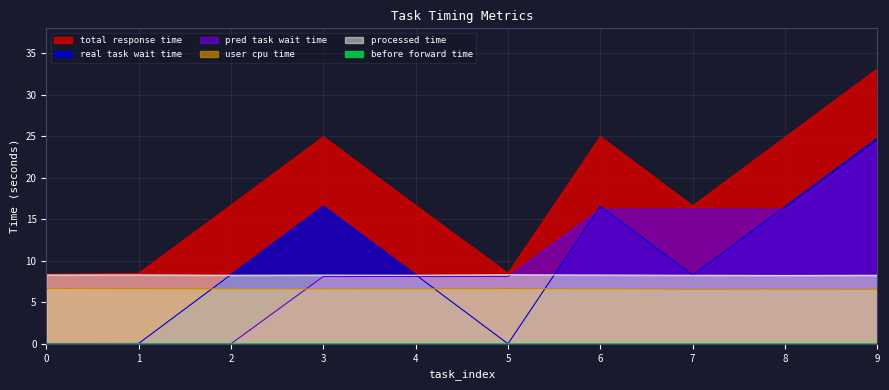

What is the total value across all series at 9?

97.0